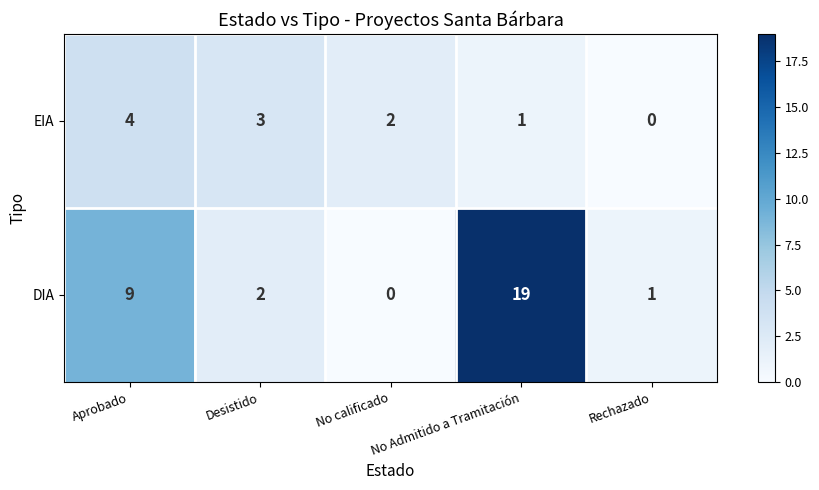

What is the difference between the second highest and second lowest values in the DIA series?

8